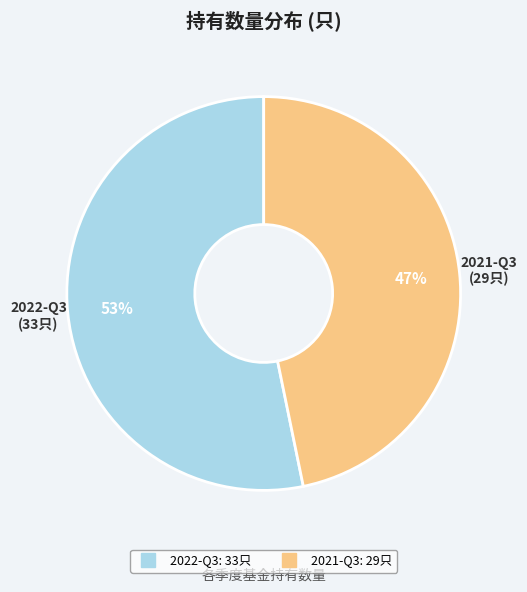

To the nearest percent, what is the combined percentage of 2021-Q3 and 2022-Q3?

100%